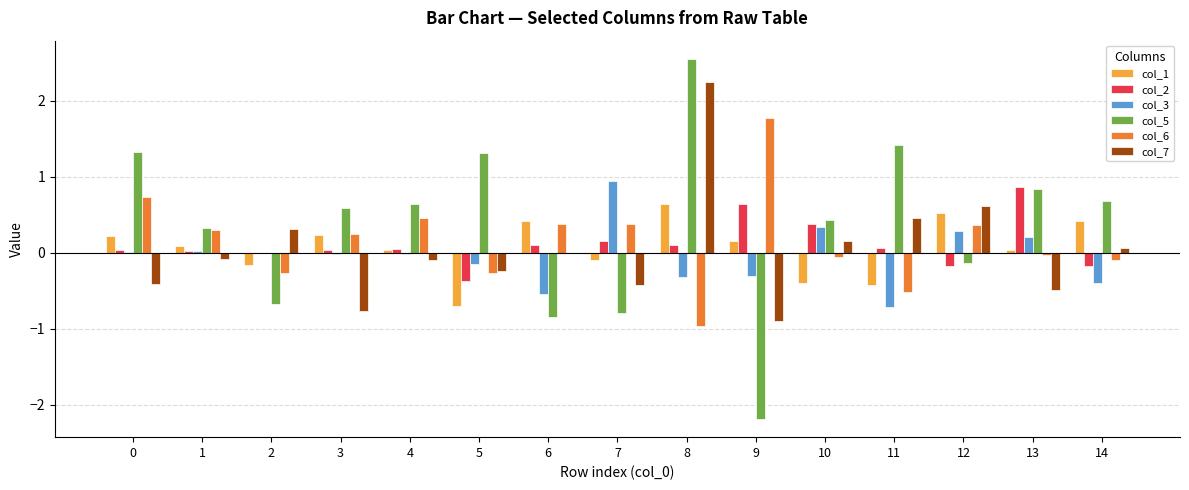

At which category is the sum across all series the highest?

8